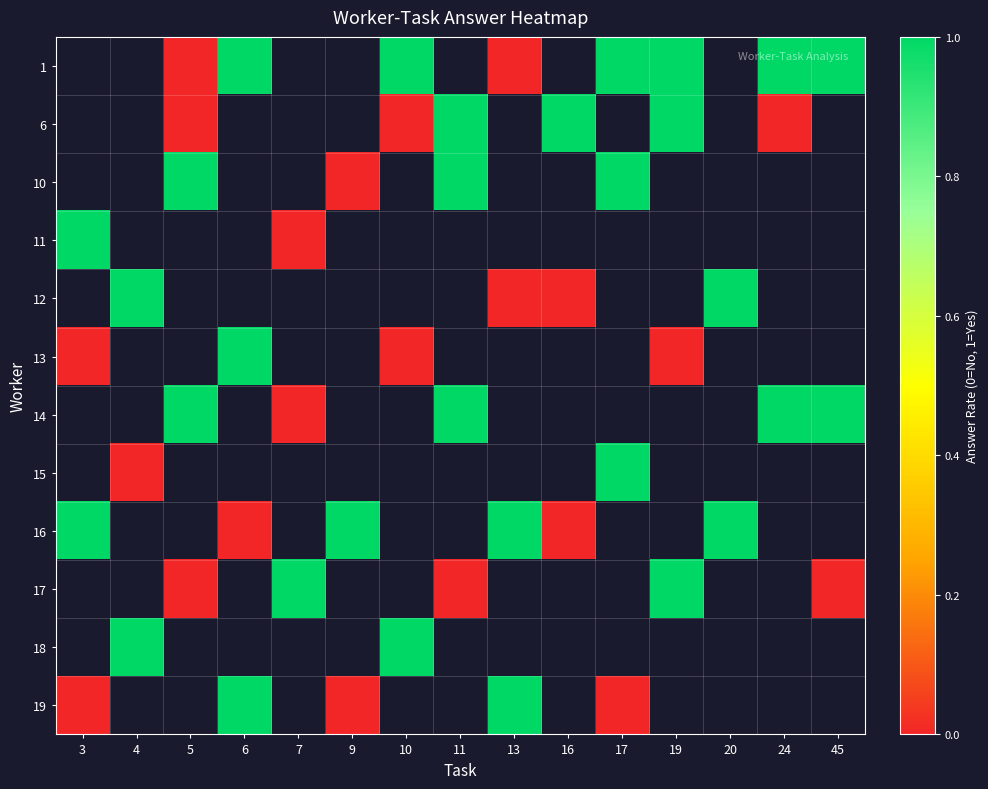

Between 13 and 17, which series saw the biggest shift?

1